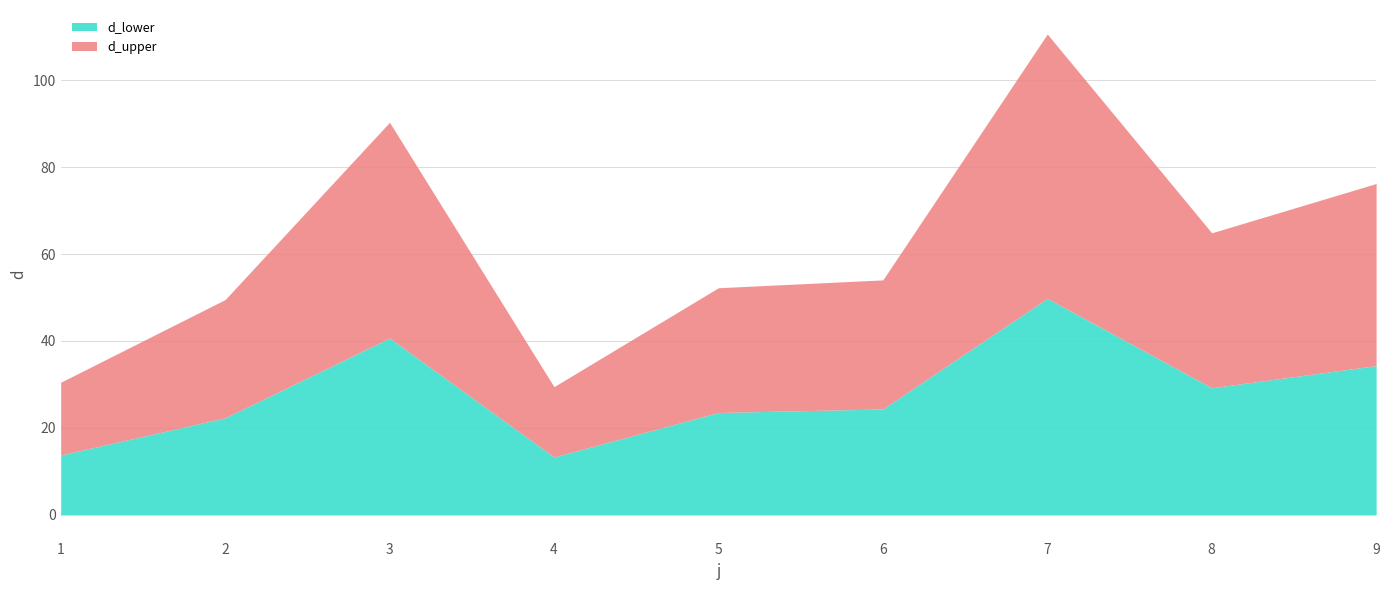

How many points are higher than both their immediate neighbors (excluding endpoints)?

2